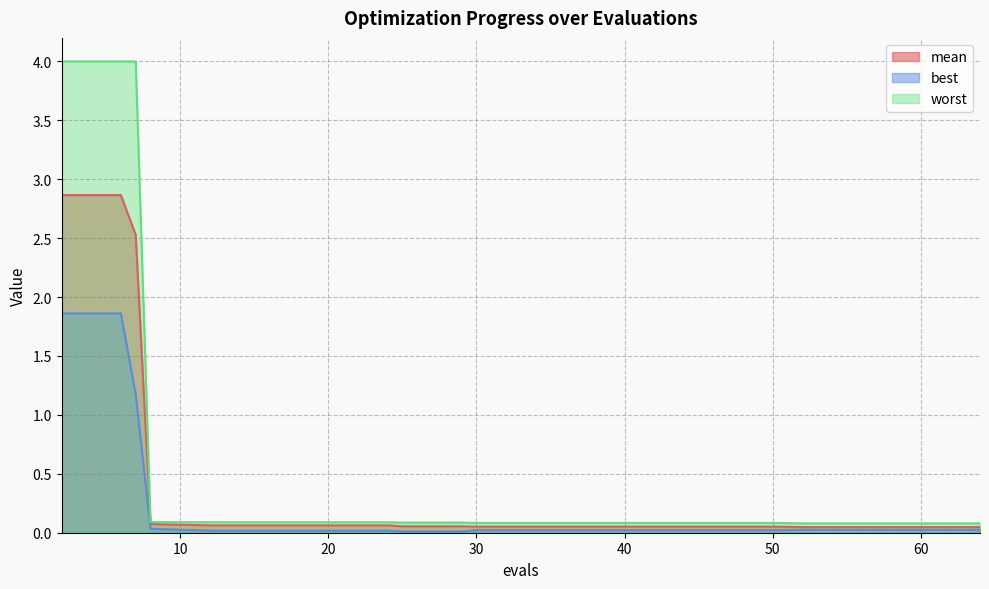

What is the maximum value shown in the chart?

4.0